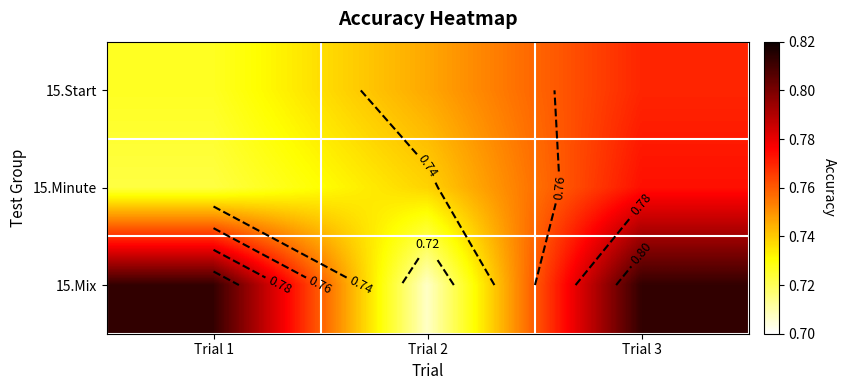

What is the sum of the 15.Start values at Trial 2 and Trial 1?

1.5